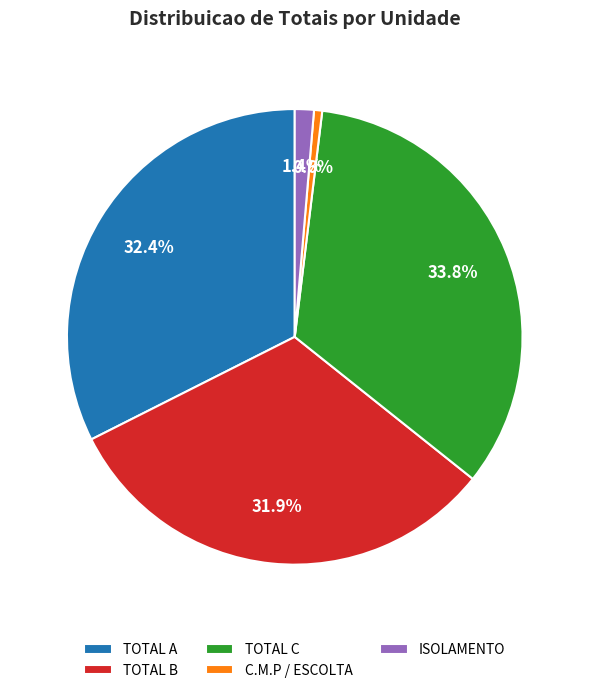

To the nearest percent, what is the difference between the largest and smallest slice percentages?

33%